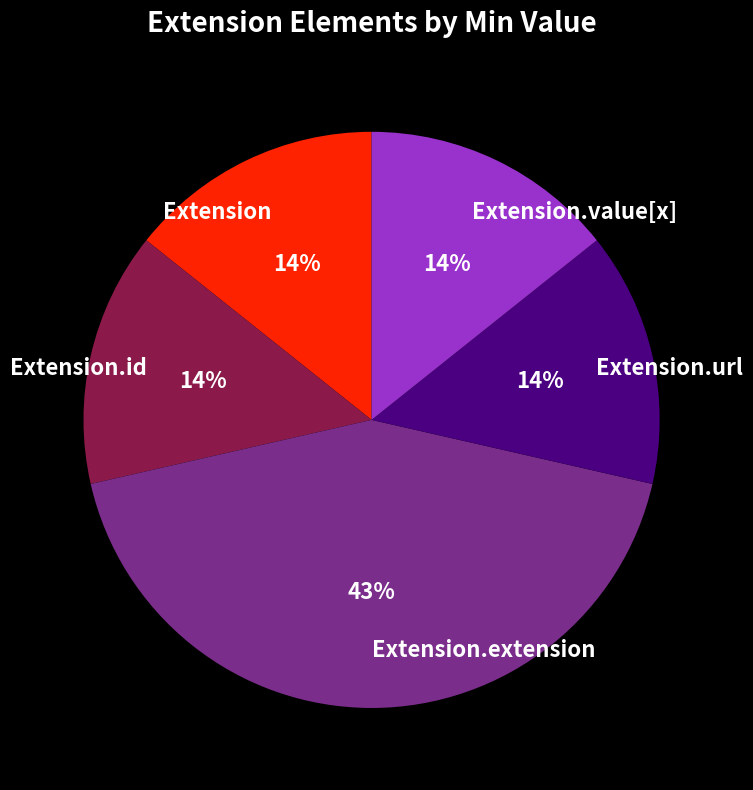

Is there a majority slice in this chart?

No